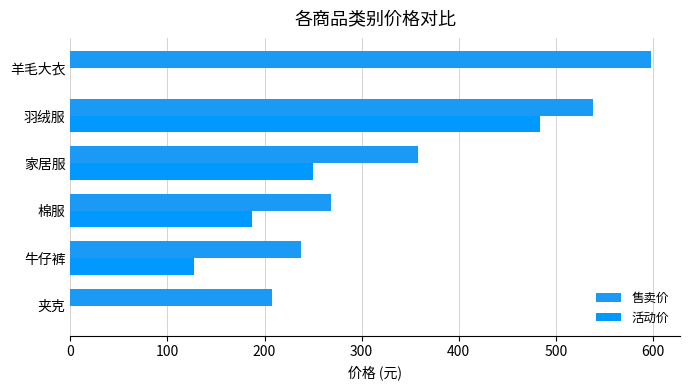

At which label is 活动价 closest to 242?

家居服